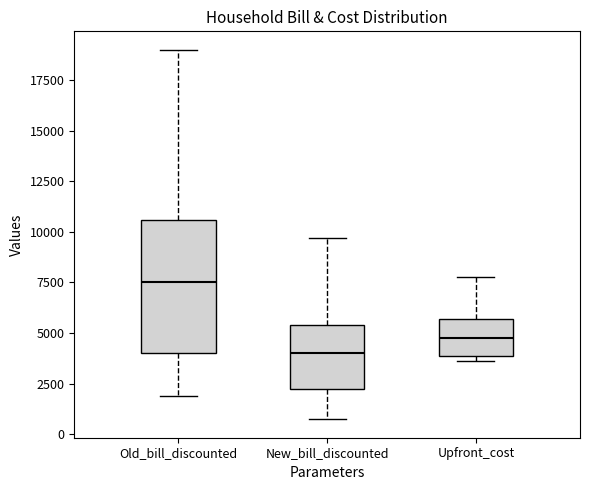

Reading left to right, read every box against the y-axis: the position of its median line, the range the box covers, and the ends of its whiskers. The values are not printed on the chart, so give them approximately, as read against the axis.

Old_bill_discounted: median 7500, box 4000 to 10500, whiskers 2000 to 19000
New_bill_discounted: median 4000, box 2000 to 5500, whiskers 500 to 9500
Upfront_cost: median 5000, box 4000 to 5500, whiskers 3500 to 8000